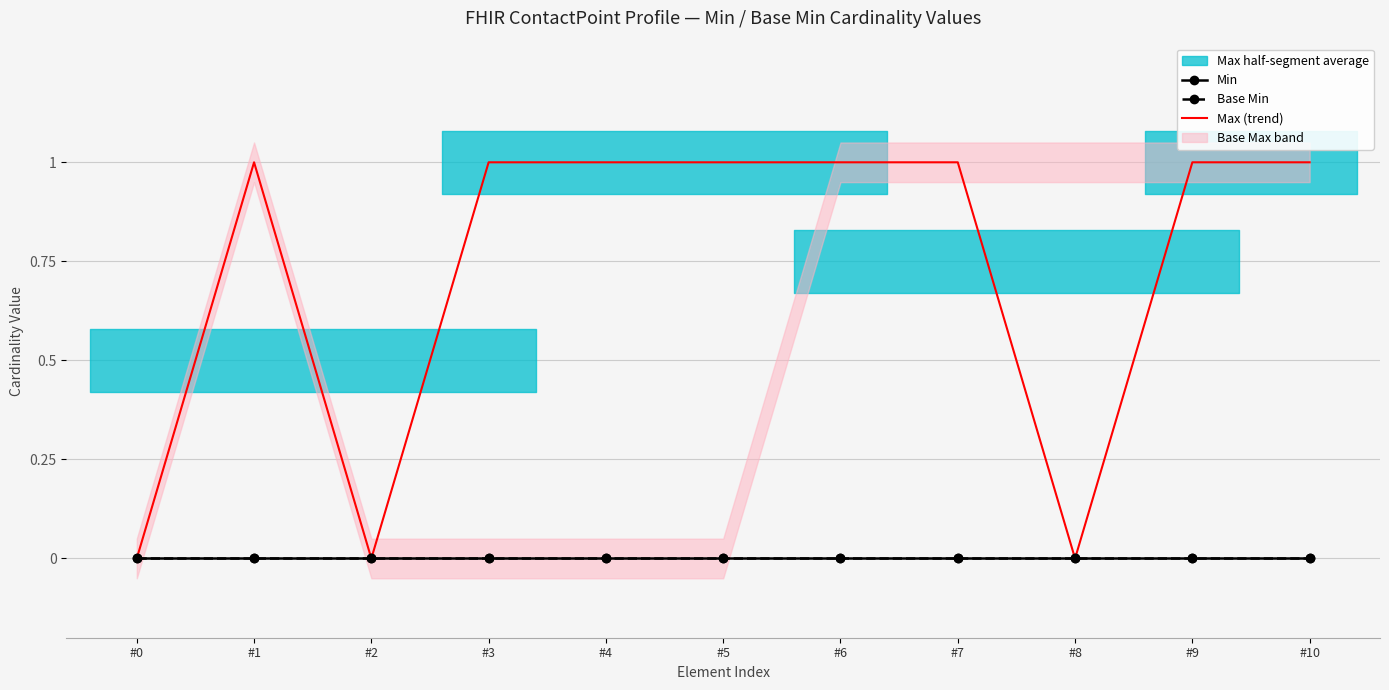

Reading left to right, transcribe all the data shown in this chart.

Min: 0	0	0	0	0	0	0	0	0	0	0
Base Min: 0	0	0	0	0	0	0	0	0	0	0
Max (trend): 0	1	0	1	1	1	1	1	0	1	1